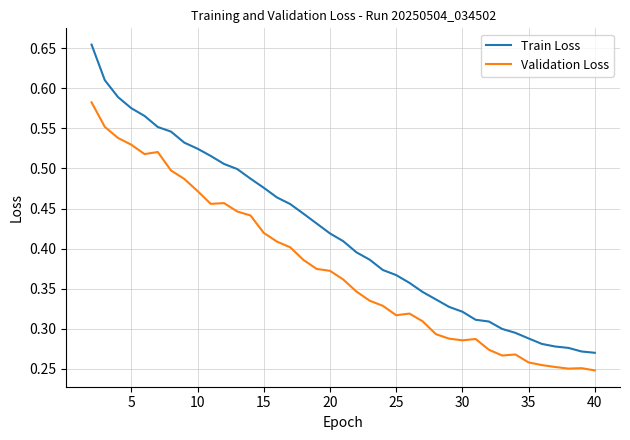

Which series has the largest total across all categories?

Train Loss